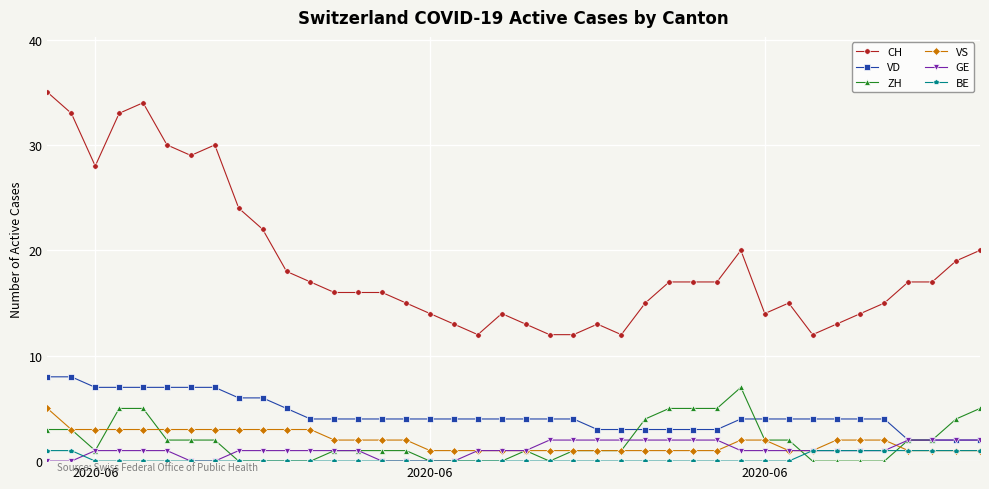

What is the difference between the maximum and second lowest values in the BE series?

1